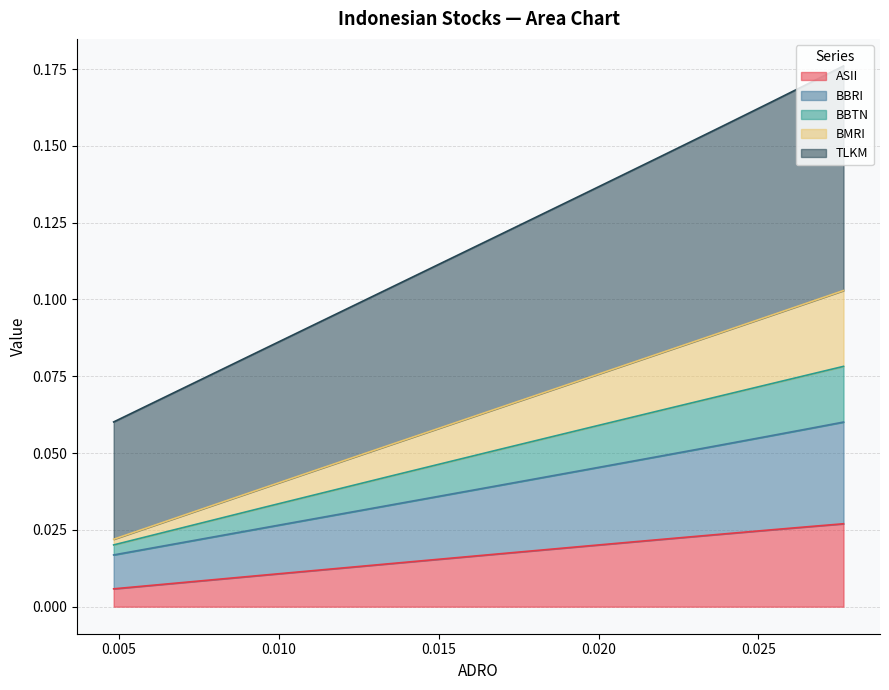

What is the label of the 3rd point from the left?

0.010